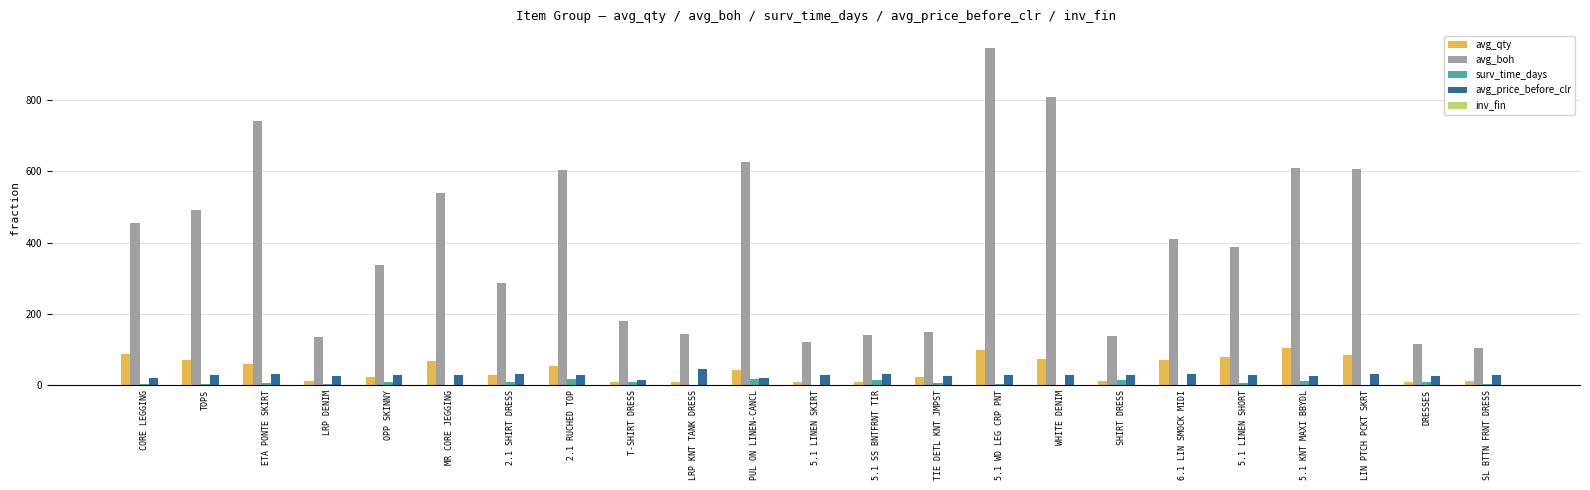

What is the spread (max minus min) of values at 6.1 LIN SMOCK MIDI?

409.6